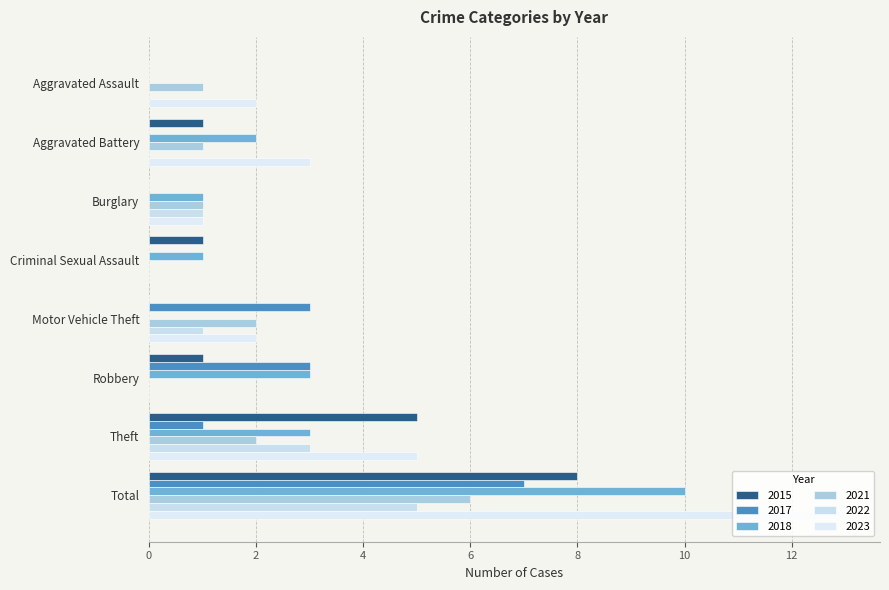

How many distinct data groups are displayed?

6